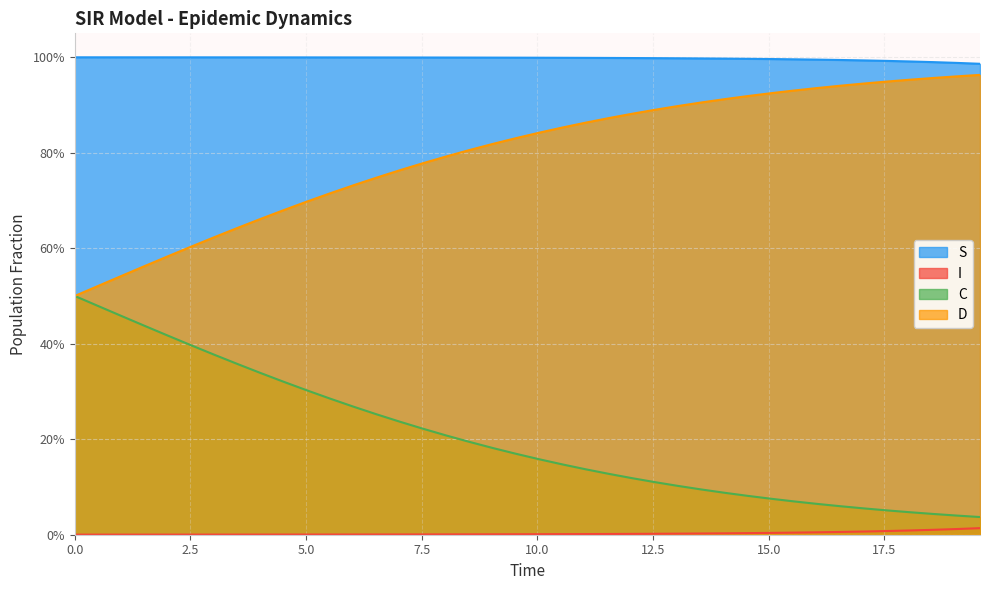

At how many categories does at least one series exceed 0?

40